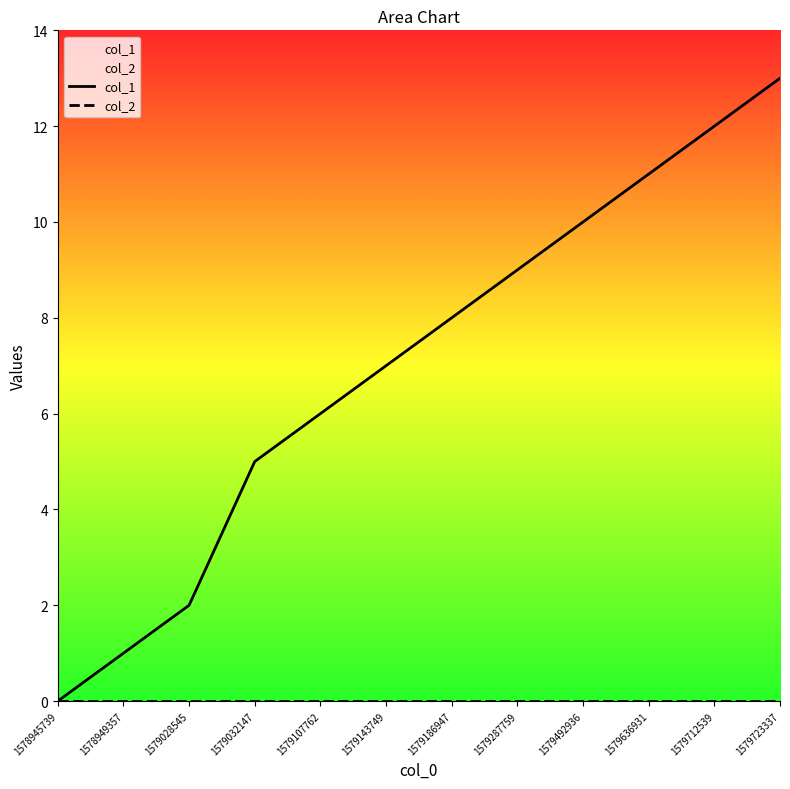

What is the sum of all col_1 values?

84